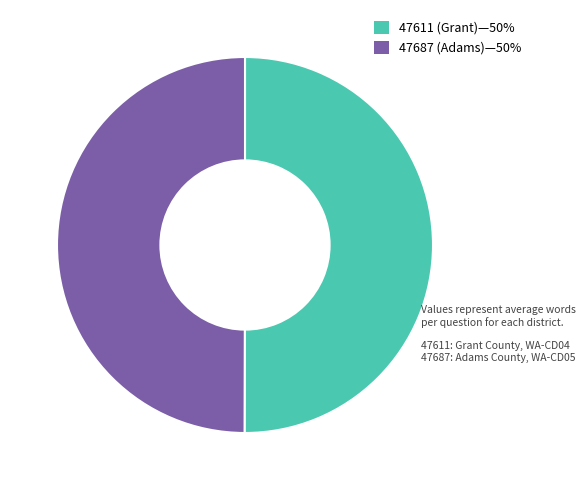

Rank the categories by value from highest to lowest.

47611 (Grant), 47687 (Adams)